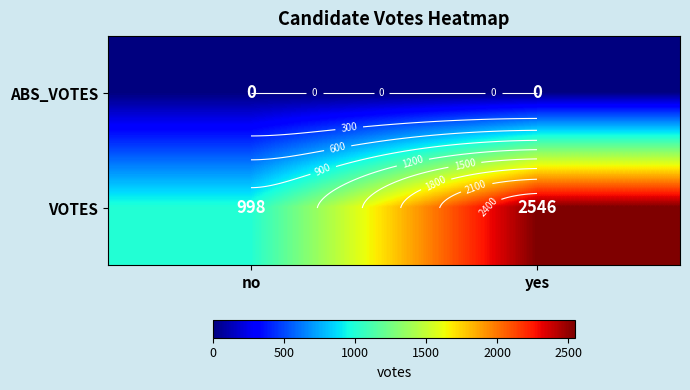

What is the sum of all VOTES values?

3544